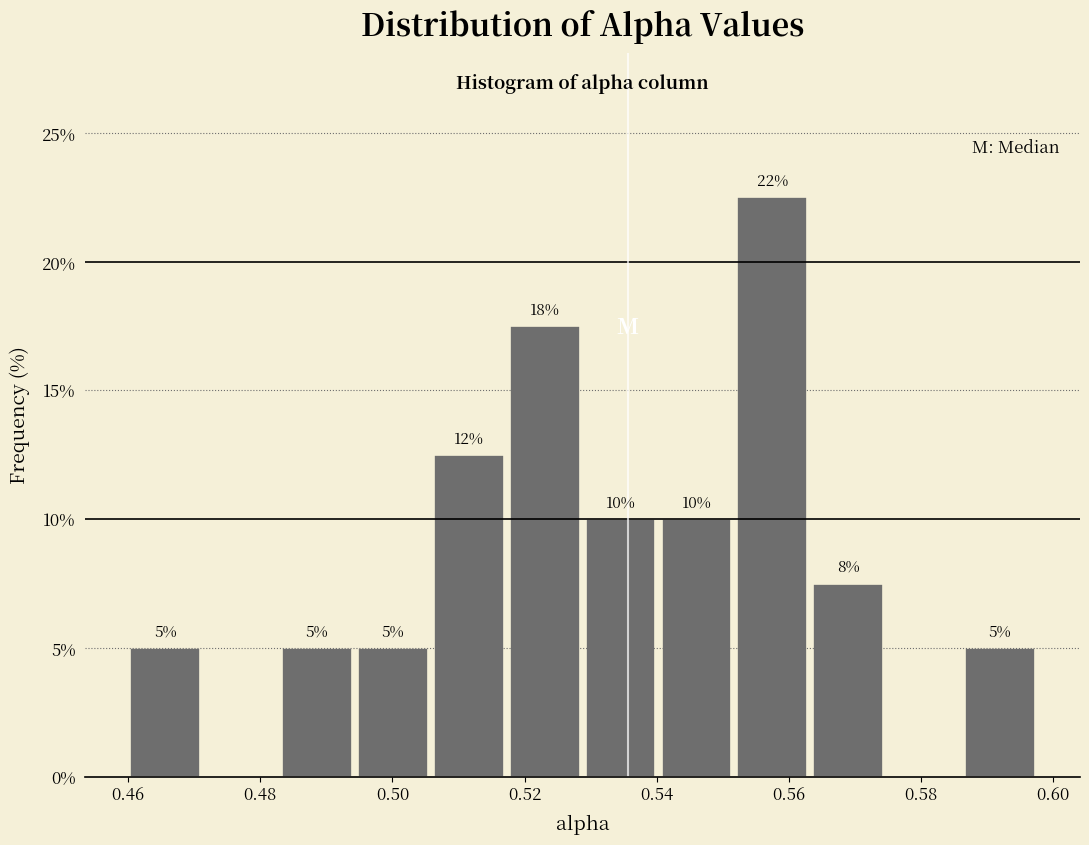

Over which range of the x-axis is the bar tallest?

0.552 to 0.564